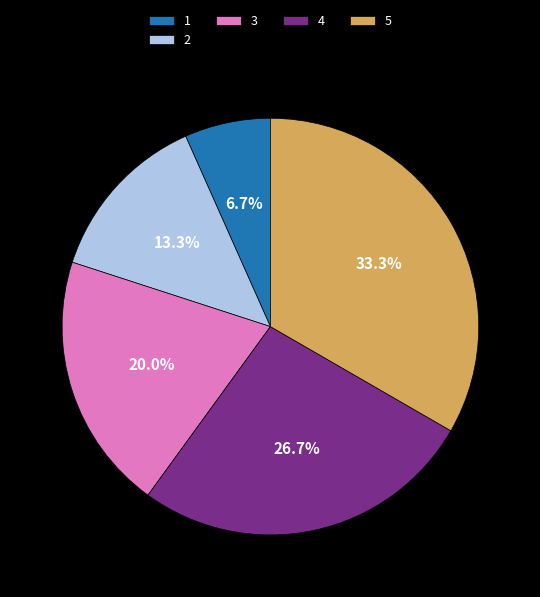

Rank the categories by value from highest to lowest.

5, 4, 3, 2, 1